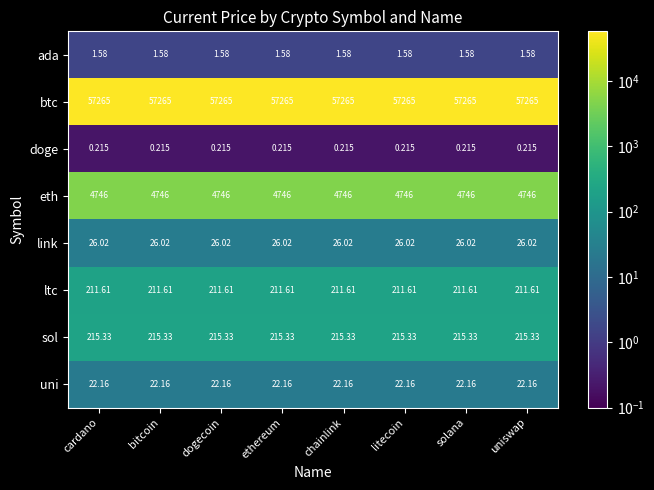

Which series has the largest total across all categories?

btc